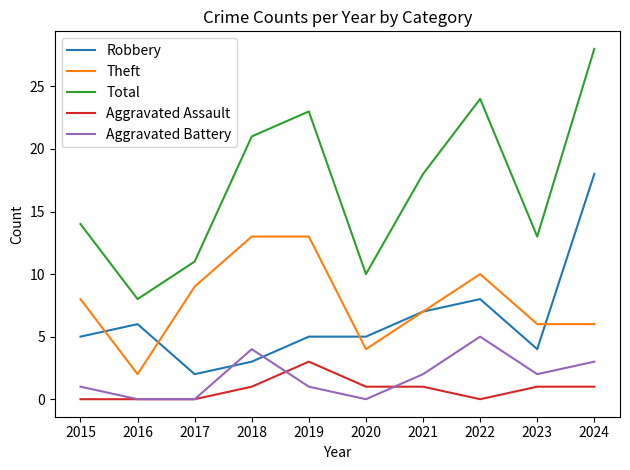

Which category has the highest value in the Robbery series?

2024